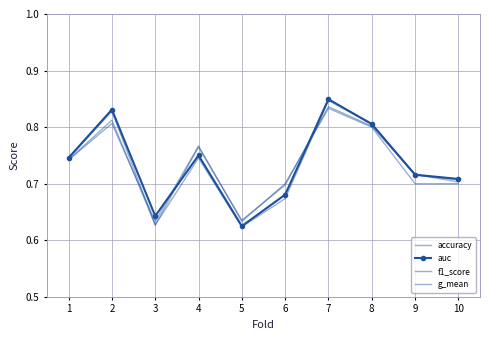

What is the value of the auc point at the 10th from the left?

0.7